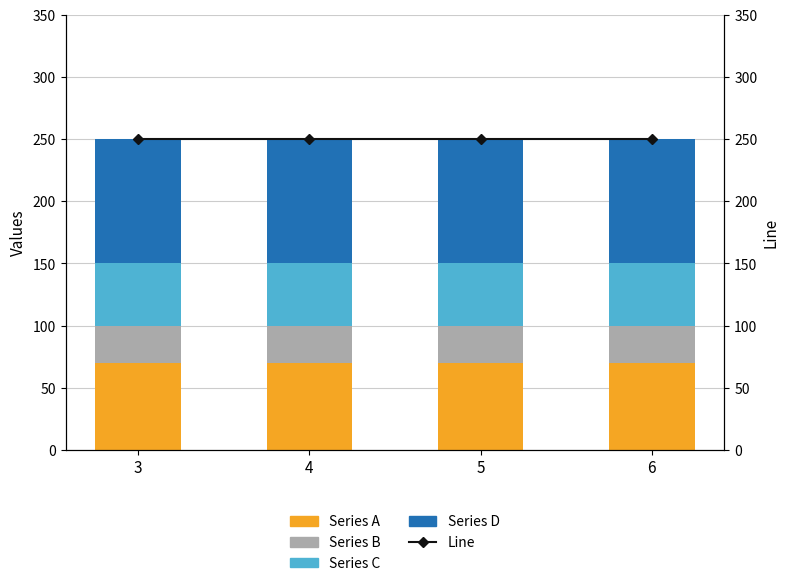

At how many categories does at least one series exceed 206?

4